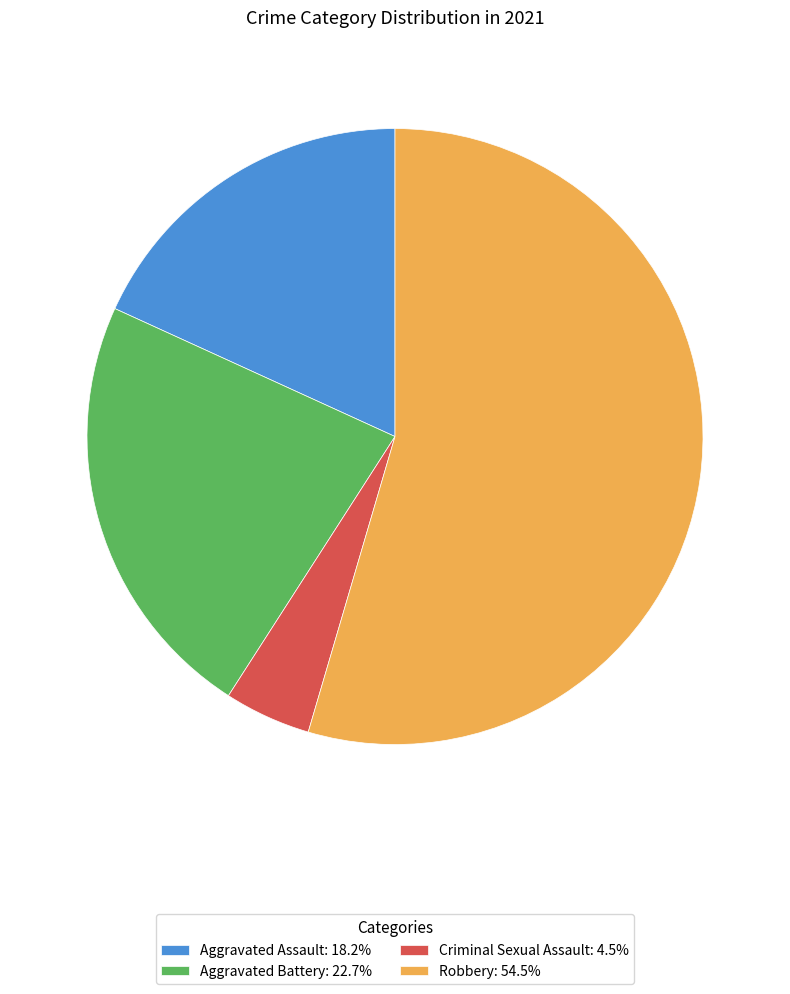

Which slice is the smallest?

Criminal Sexual Assault